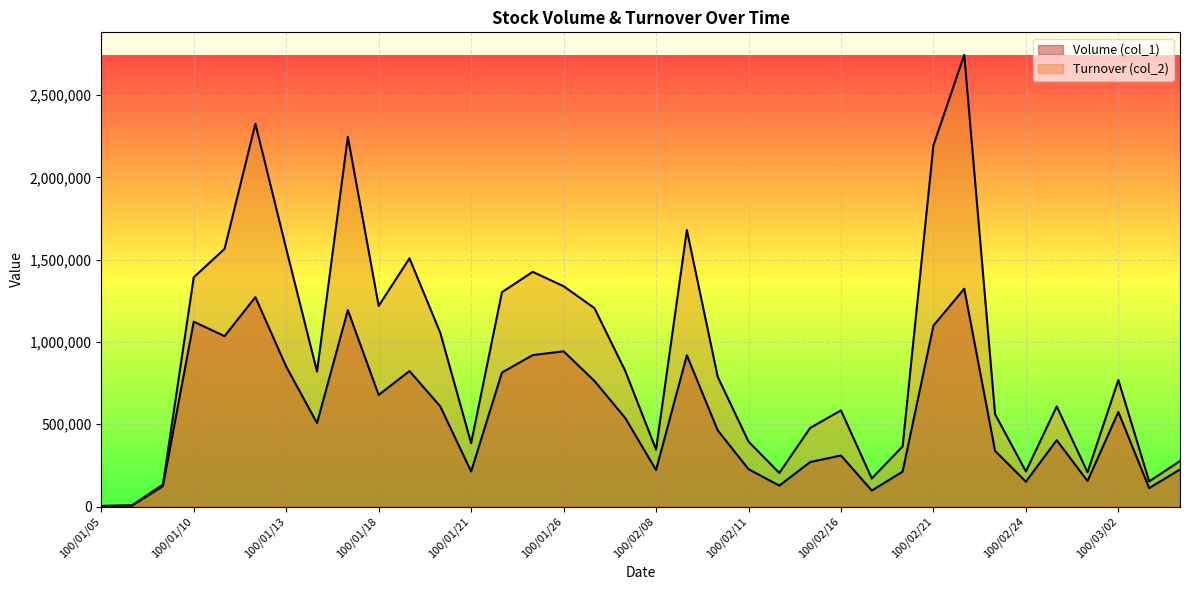

What is the average value of the Volume (col_1) series?

545556